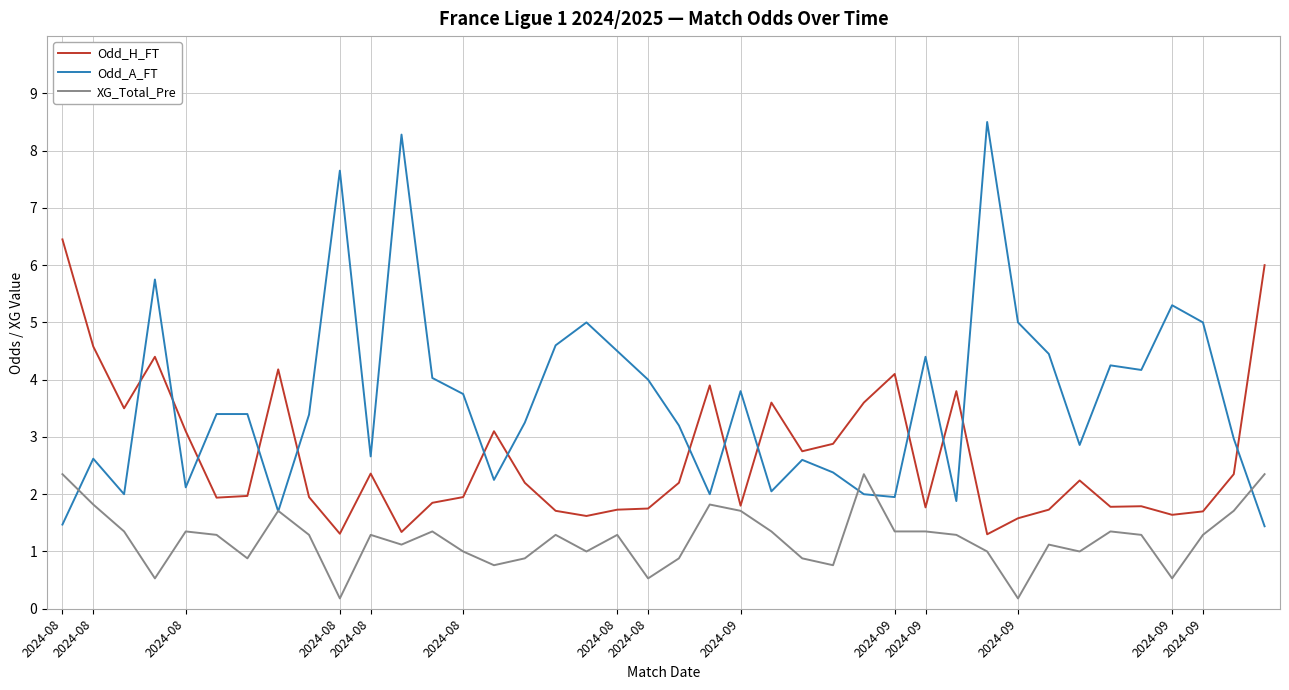

True or false: XG_Total_Pre and Odd_H_FT cross at least once.

False